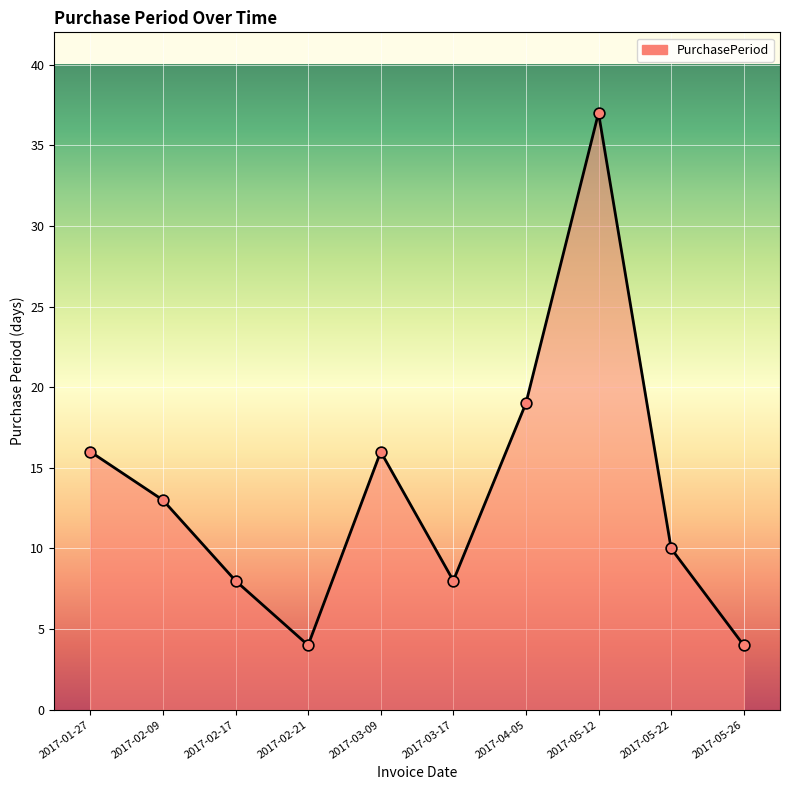

Between 2017-02-21 and 2017-02-17, which is larger?

2017-02-17